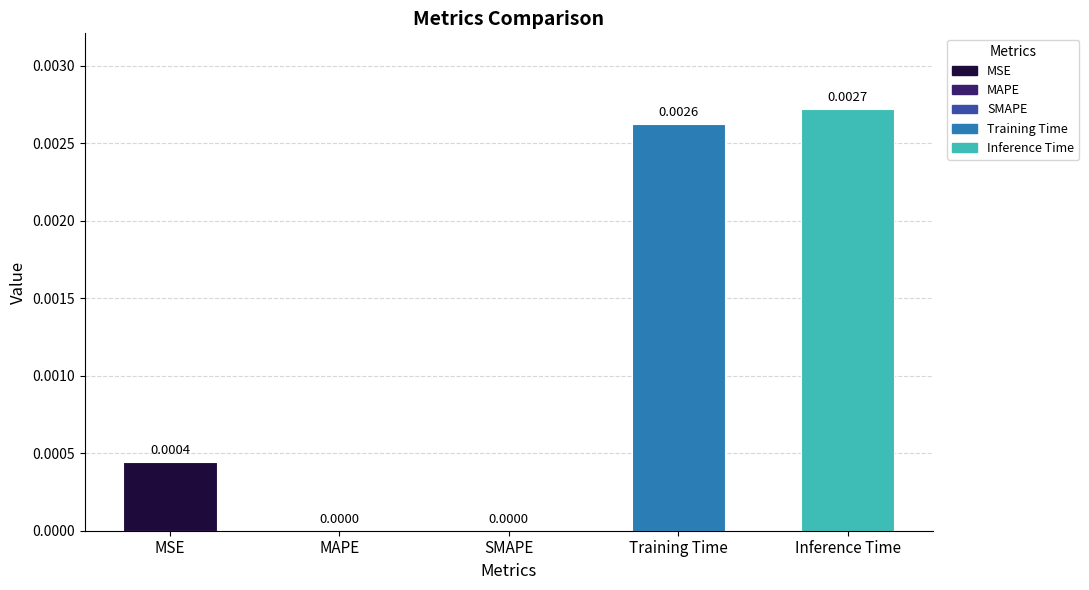

True or false: the data shows 0.0 at MAPE.

True